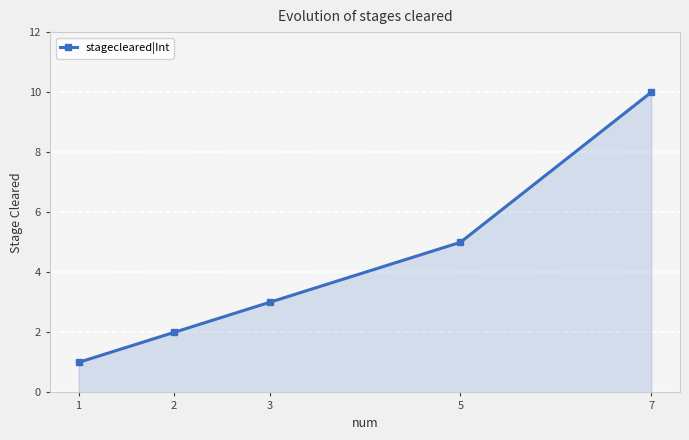

Rank the categories by value from lowest to highest.

1, 2, 3, 5, 7